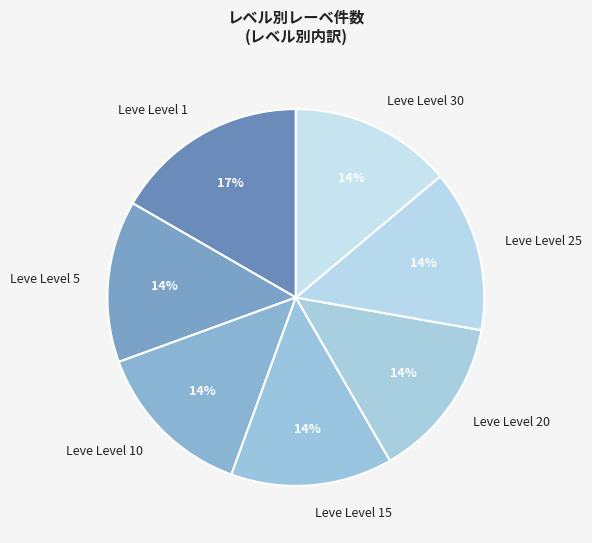

Which slice is the largest?

Leve Level 1